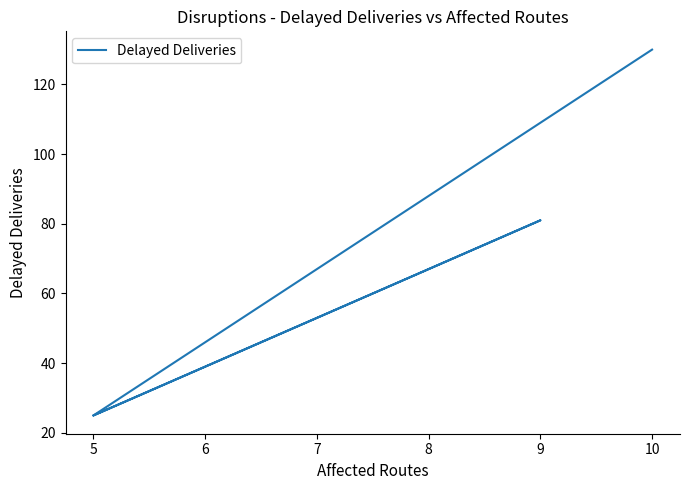

True or false: the data shows 9 at 5.

False